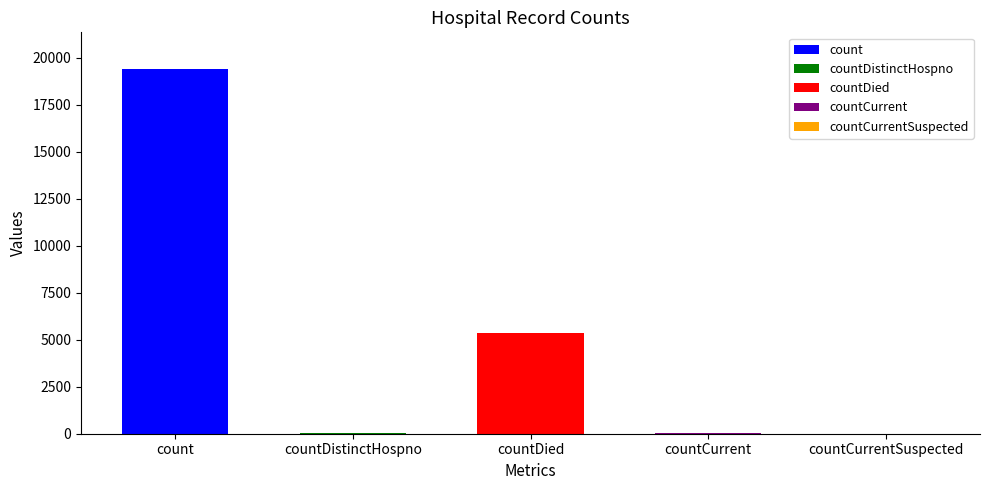

How many data points are less than 60?

2